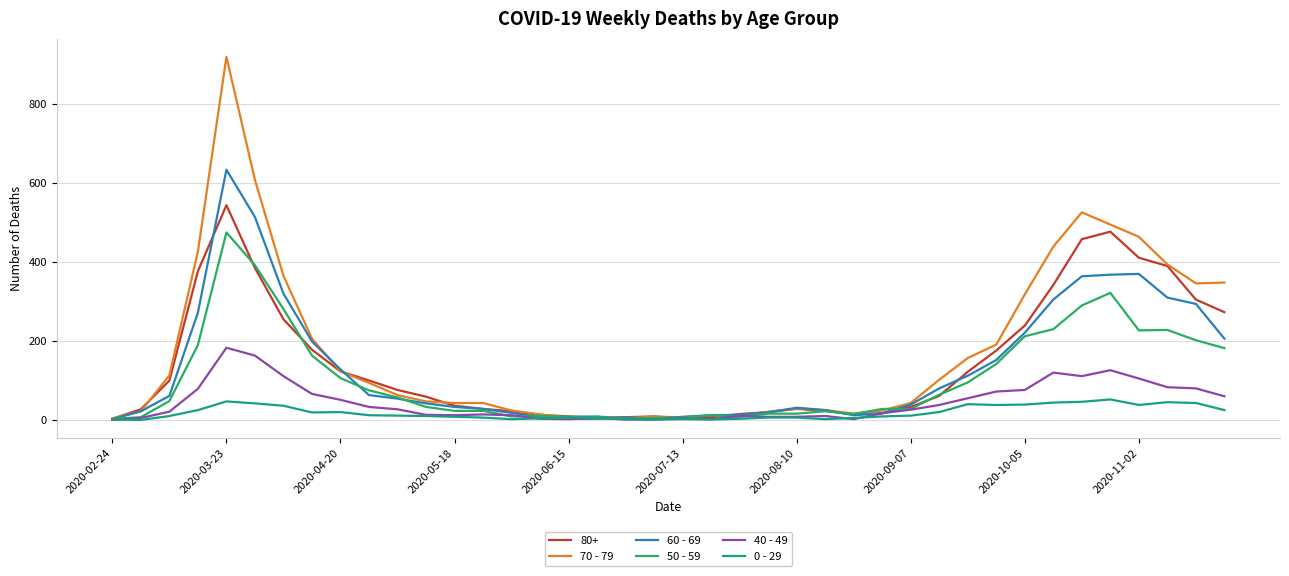

List the series in order of their peak value, highest first.

70 - 79, 60 - 69, 80+, 50 - 59, 40 - 49, 0 - 29